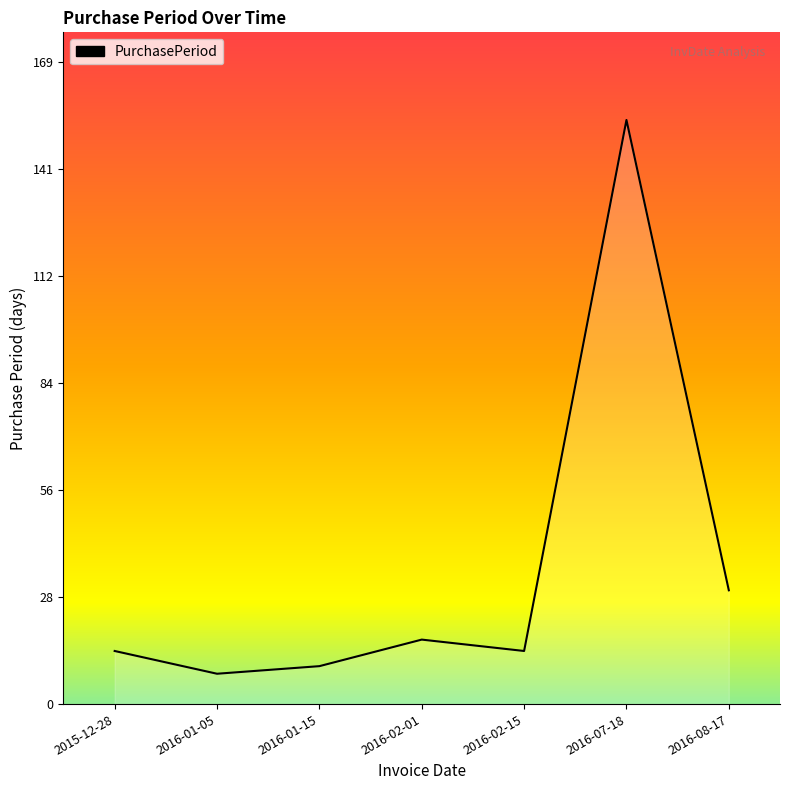

Does the chart display data point markers on the line(s)?

No